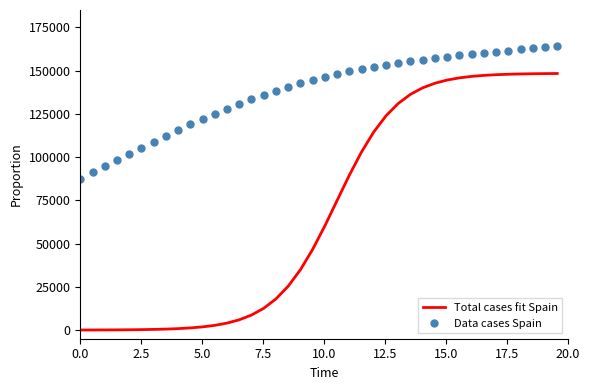

True or false: Data cases Spain and Total cases fit Spain cross at least once.

False